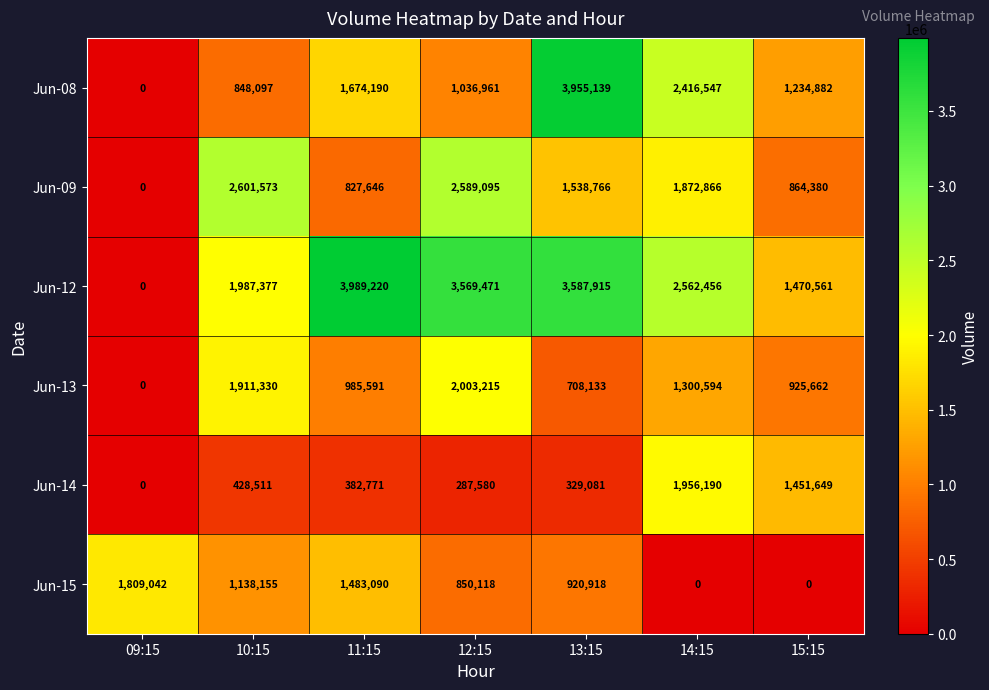

What is the total value across all series at 11:15?

9342508